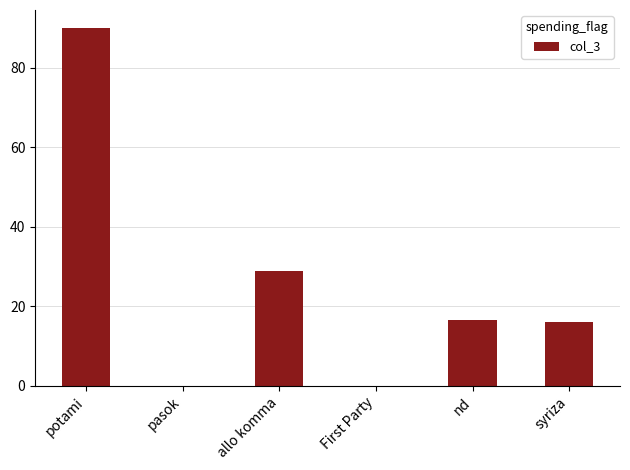

Read the value at potami.

90.0